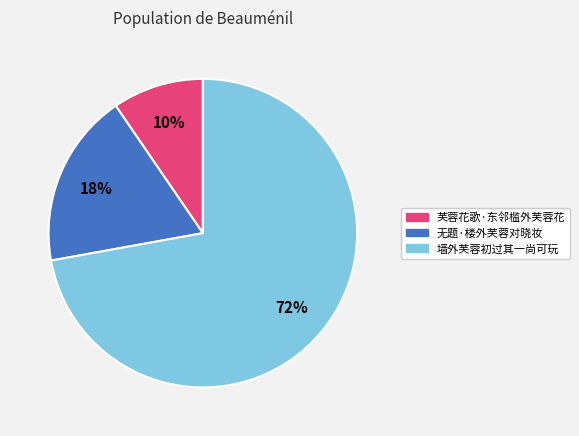

What is the ratio of the value at 芙蓉花歌·东邻槛外芙蓉花 to the value at 墙外芙蓉初过其一尚可玩?

0.1